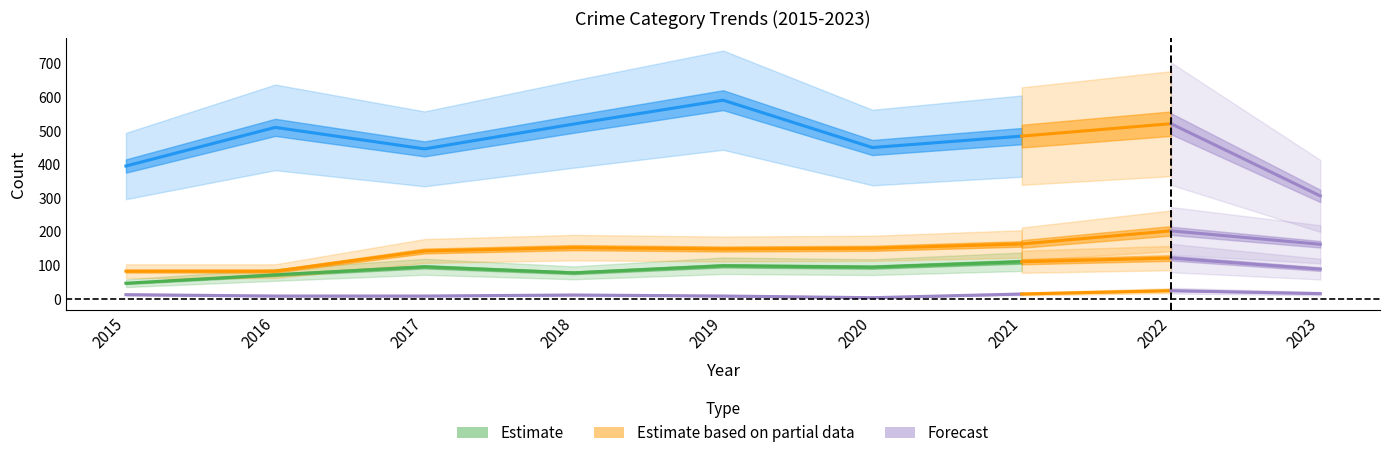

True or false: Robbery and Criminal Sexual Assault intersect in this chart.

False